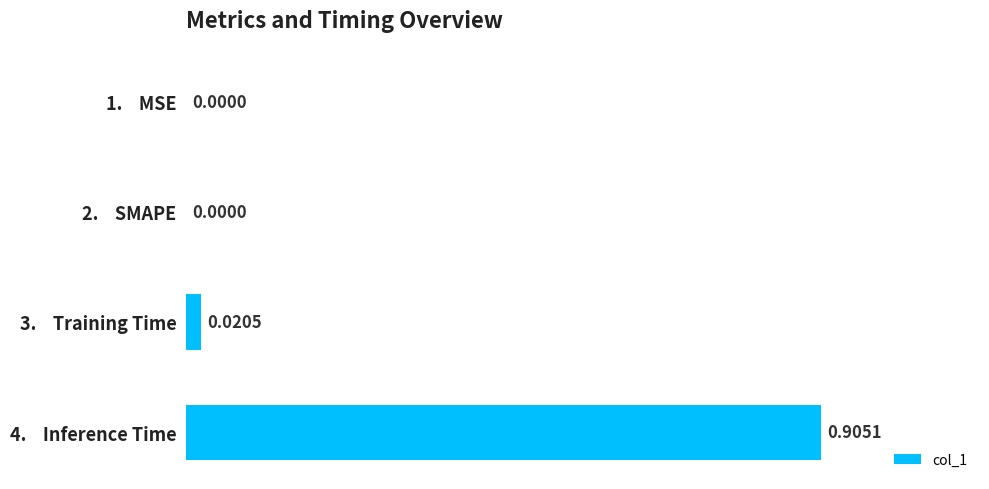

What is the change in value from 2.    SMAPE to 4.    Inference Time?

+0.9